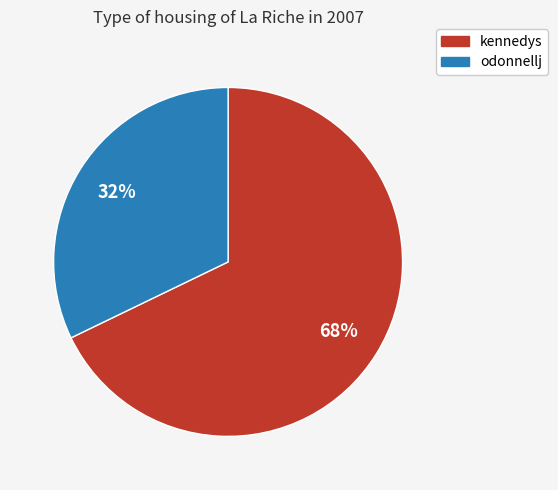

To the nearest percent, what percentage of the pie is kennedys?

68%